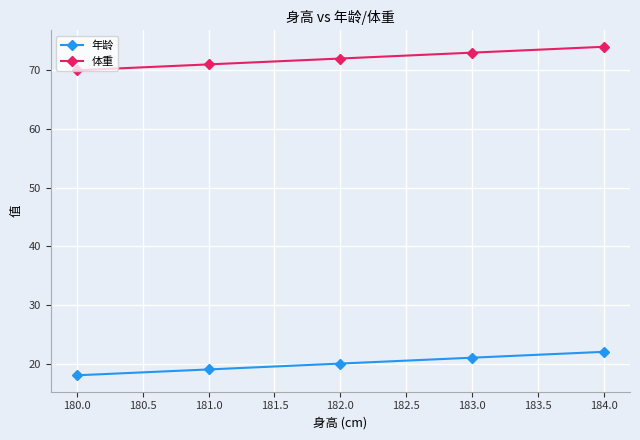

At which label does 年龄 reach its peak?

184.0